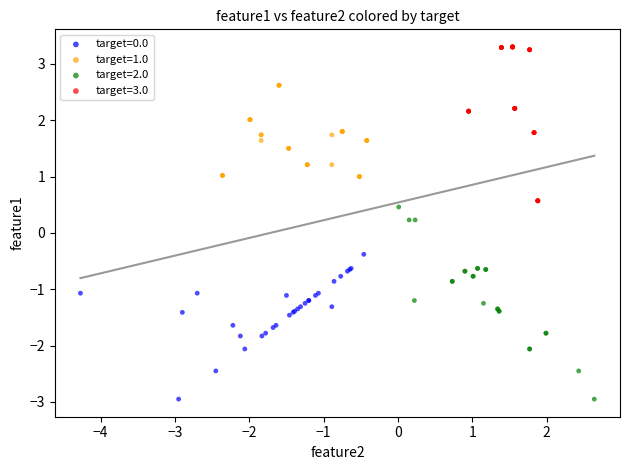

Which series has the largest Y range (max minus min)?

target=2.0